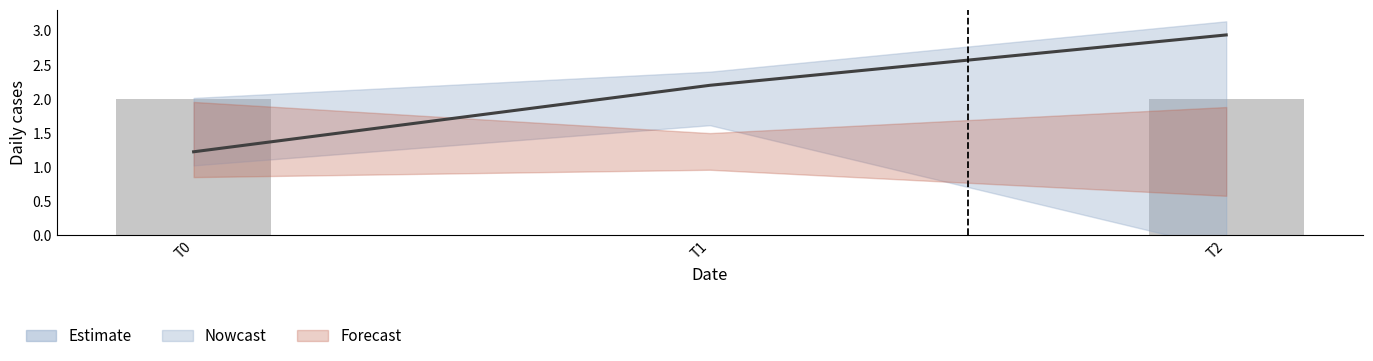

How many data points are above 2?

2